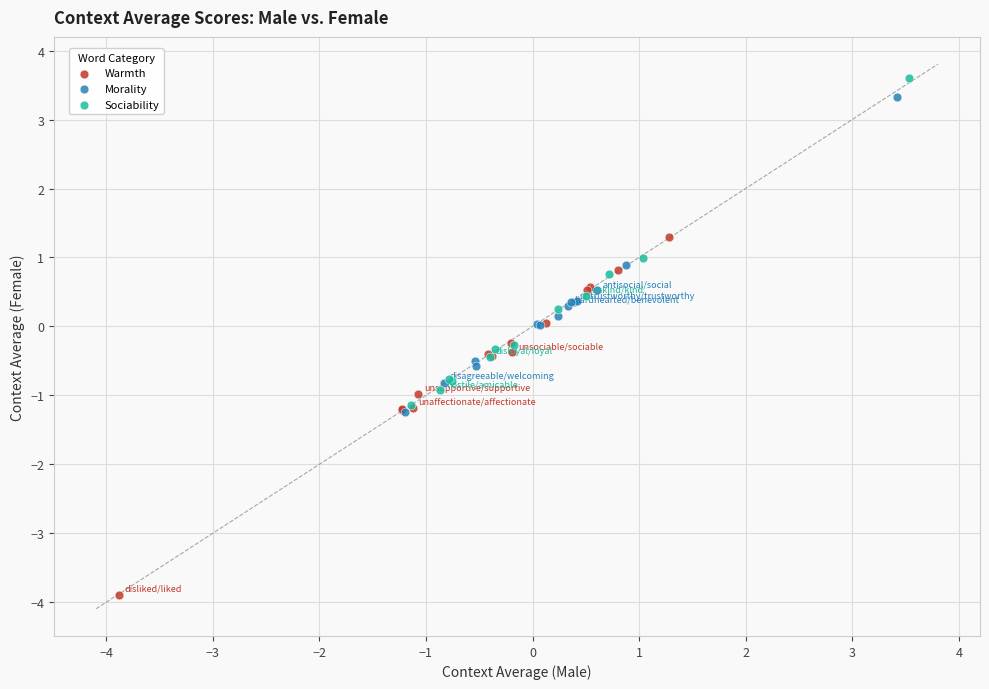

Which series contains the lowest Y value?

Warmth